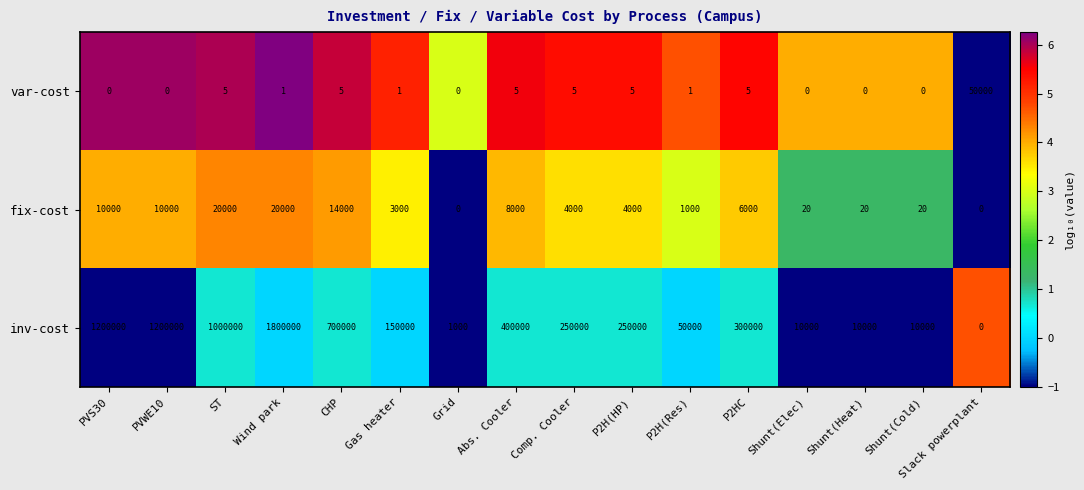

List the series in order of their peak value, highest first.

inv-cost, var-cost, fix-cost